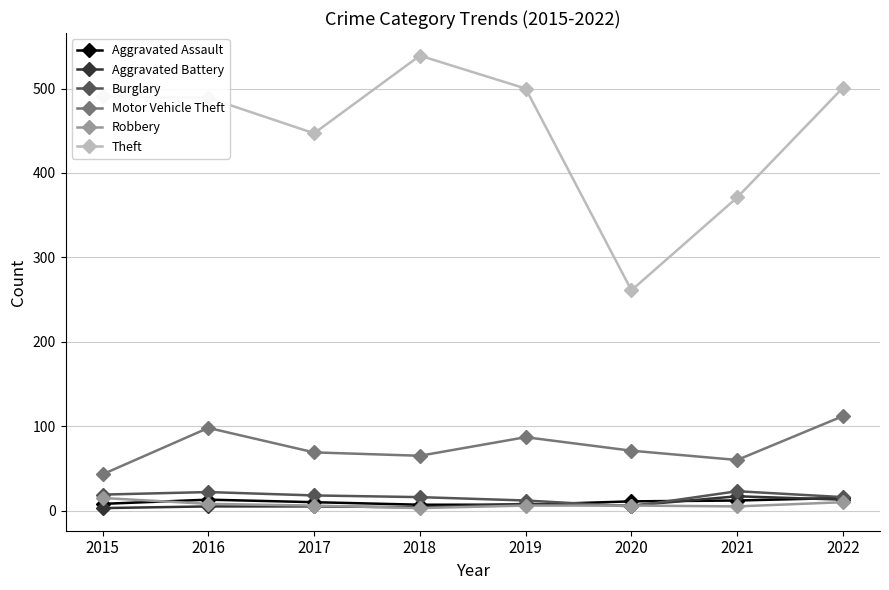

What is the difference between the maximum and second lowest values in the Theft series?

168